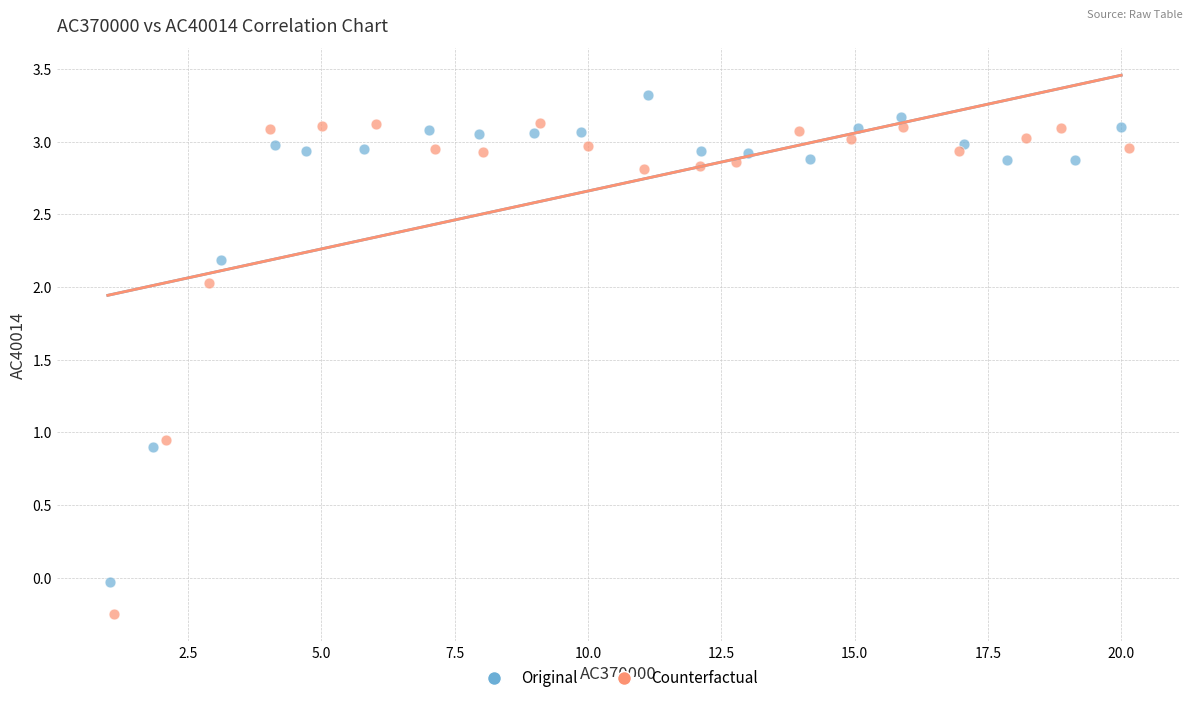

Which series has the largest Y range (max minus min)?

Counterfactual